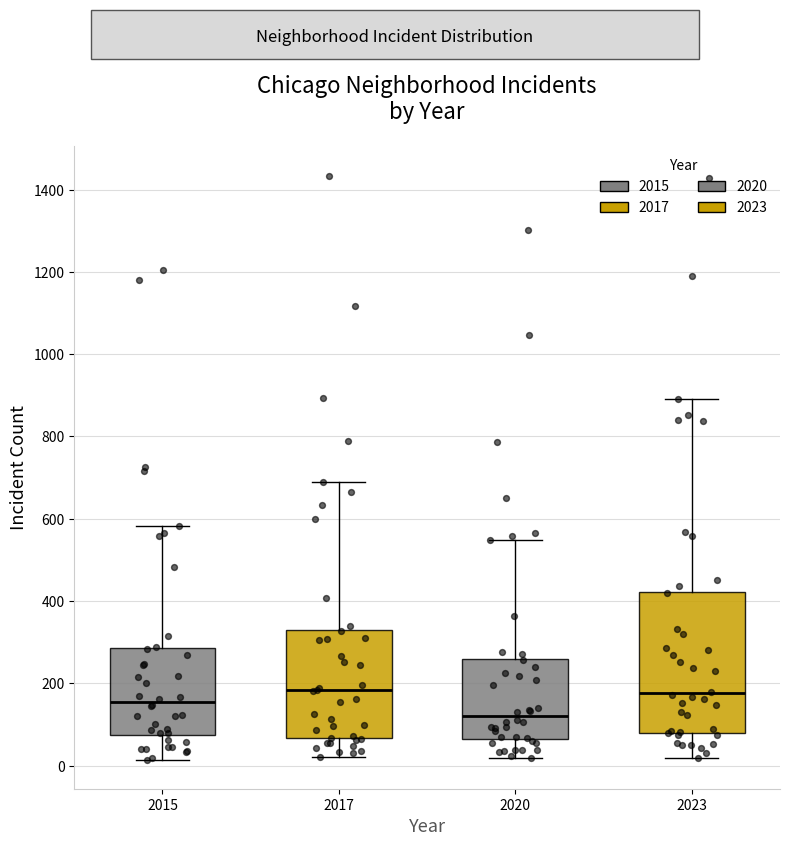

Reading left to right, read every box against the y-axis: the position of its median line, the range the box covers, and the ends of its whiskers. The values are not printed on the chart, so give them approximately, as read against the axis.

2015: median 160, box 80 to 280, whiskers 20 to 580
2017: median 180, box 60 to 340, whiskers 20 to 700
2020: median 120, box 60 to 260, whiskers 20 to 540
2023: median 180, box 80 to 420, whiskers 20 to 900